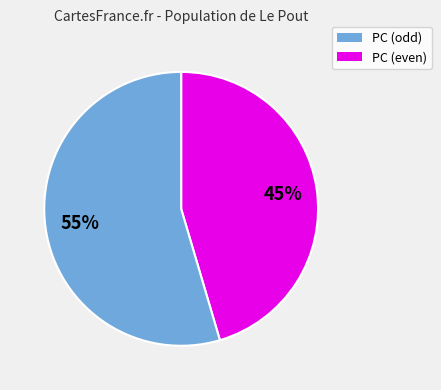

To the nearest percent, what is the average slice percentage?

50%